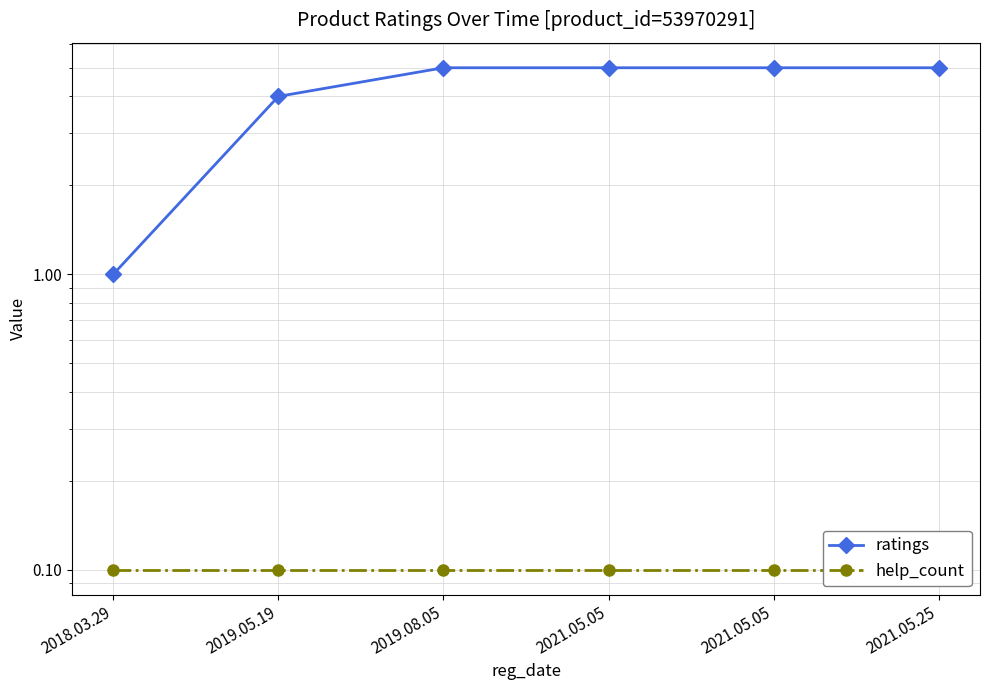

The value of ratings at 2019.05.19 is 1.7. True or false?

False